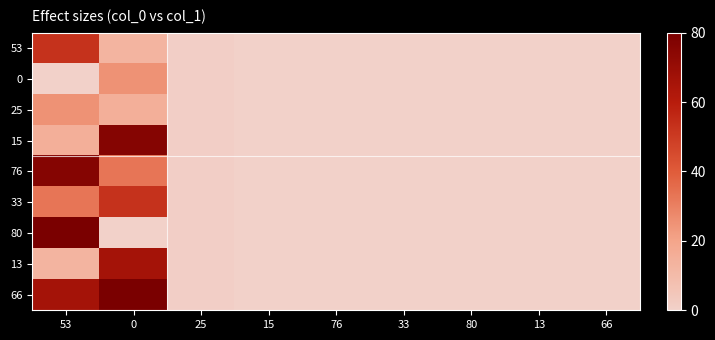

Rank the series by their maximum value, from lowest to highest.

0, 25, 53, 33, 13, 15, 76, 80, 66